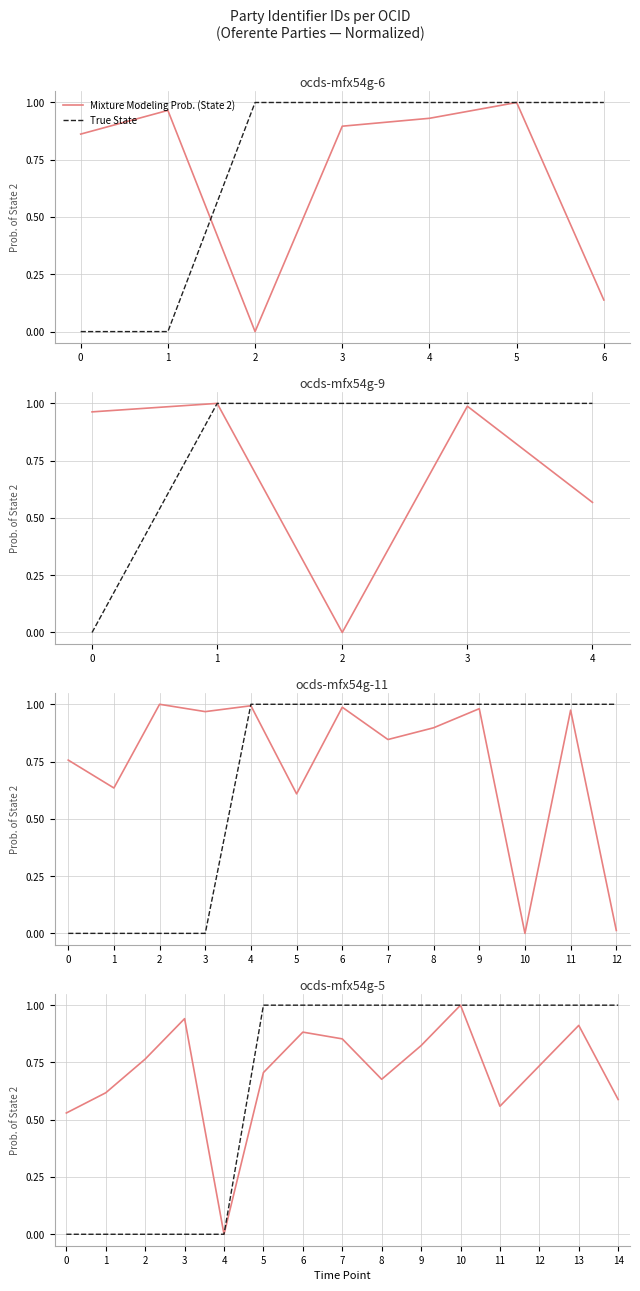

Reading right to left, transcribe all the data shown in this chart.

Mixture Modeling Prob. (State 2): 14=0.6	13=0.9	12=0.7	11=0.6	10=1.0	9=0.8	8=0.7	7=0.9	6=0.9	5=0.7	4=0.0	3=0.9	2=0.8	1=0.6	0=0.5
True State: 14=1.0	13=1.0	12=1.0	11=1.0	10=1.0	9=1.0	8=1.0	7=1.0	6=1.0	5=1.0	4=0.0	3=0.0	2=0.0	1=0.0	0=0.0